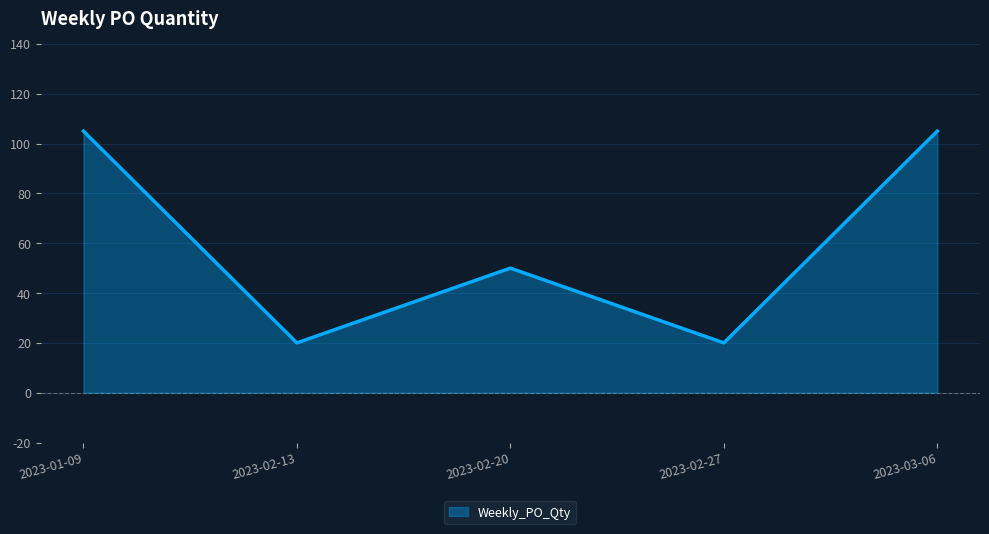

The chart shows a value of 33 at 2023-03-06. True or false?

False